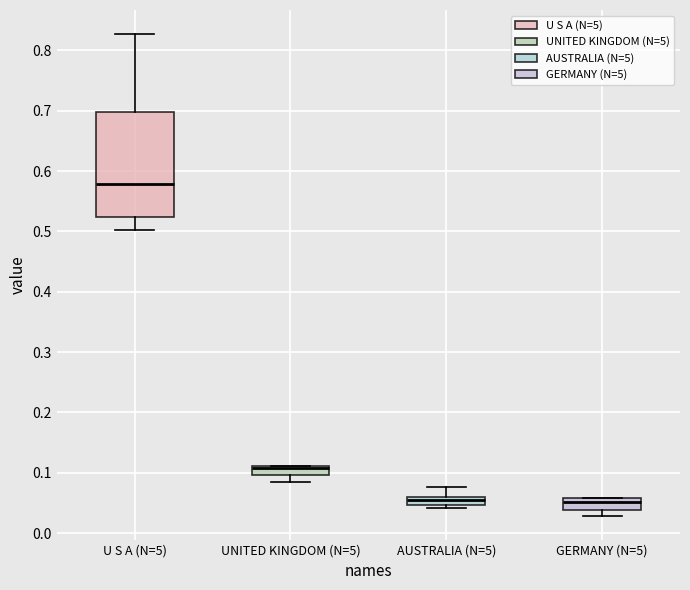

Which box has the highest median line?

U S A (N=5)